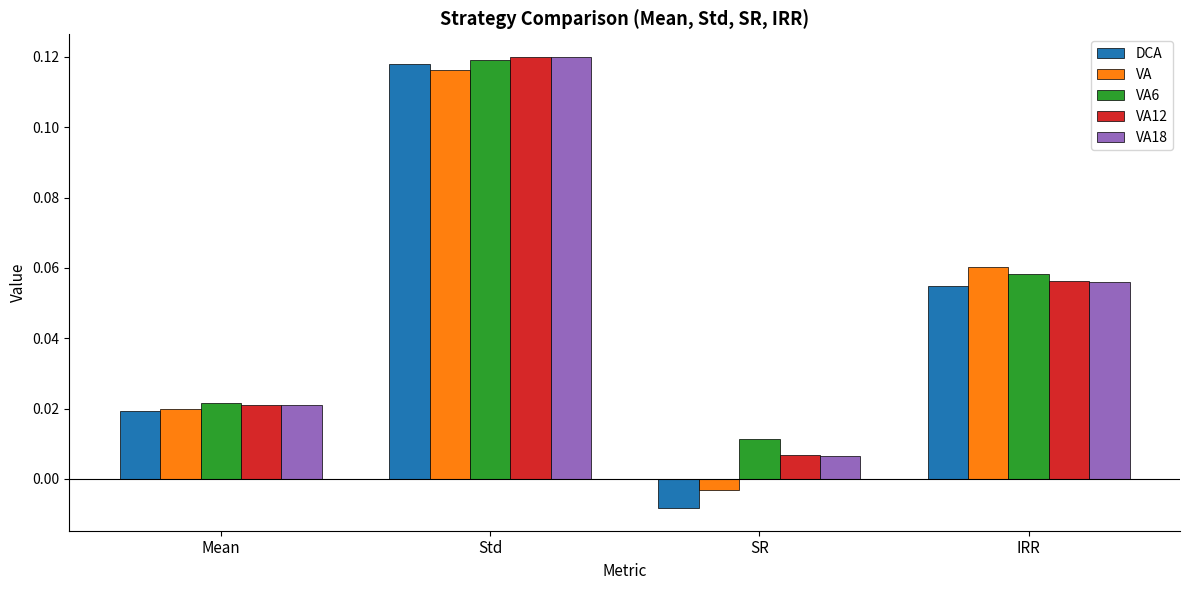

Rank the categories by VA18 value from highest to lowest.

Std, IRR, Mean, SR